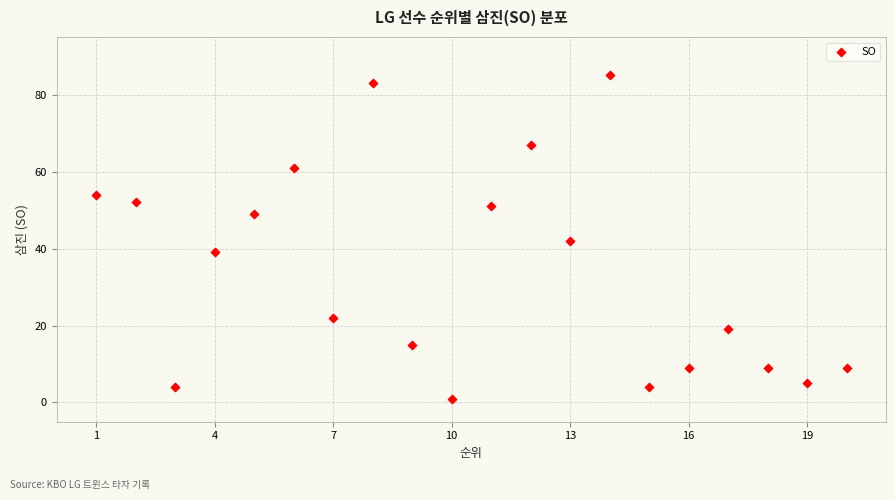

What is the range of X values (max minus min)?

19